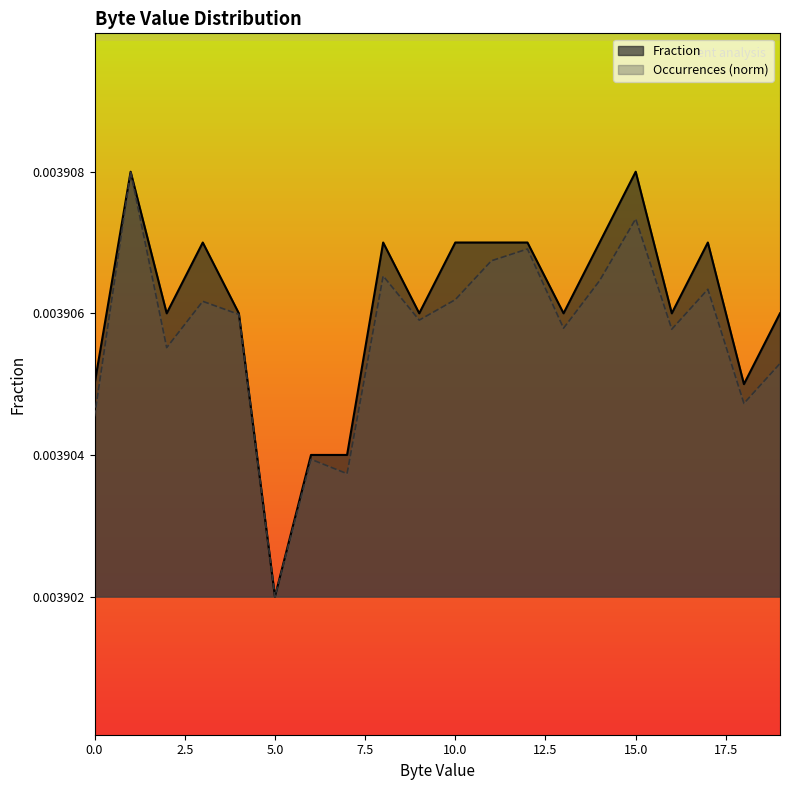

The Fraction series shows 0.0 at 5. True or false?

False